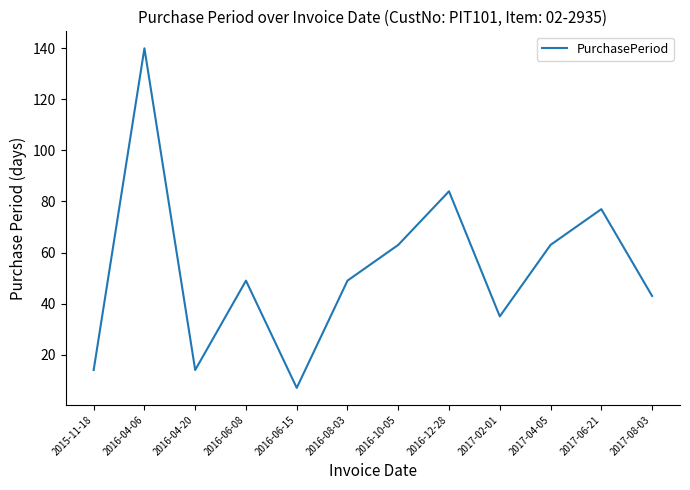

Reading left to right, extract all data points from this chart.

14	140	14	49	7	49	63	84	35	63	77	43